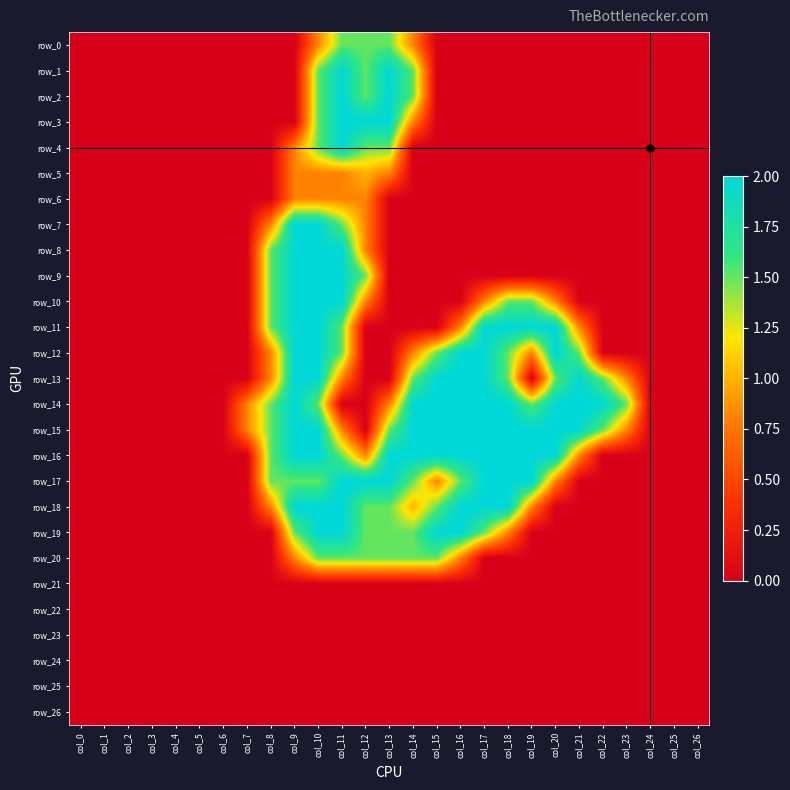

Is the value of row_24 at col_21 greater than the value of row_26 at col_11?

No